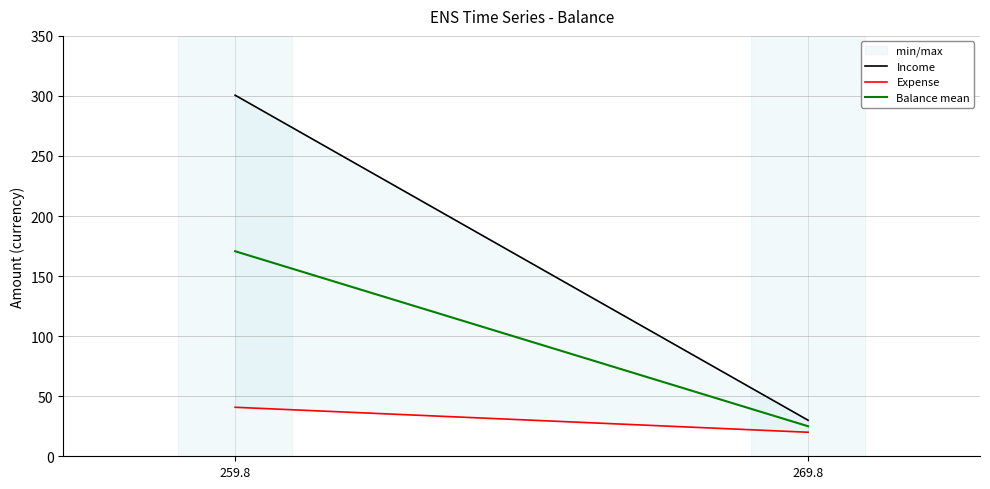

Does the chart display data point markers on the line(s)?

No